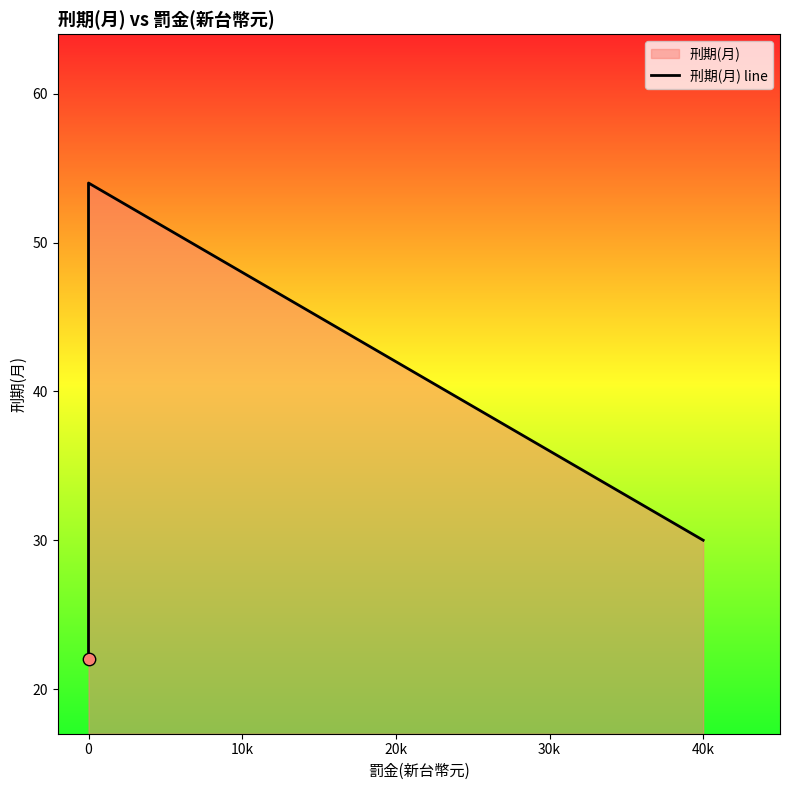

Approximately how many times larger is the value at 0 compared to 0?

1.1